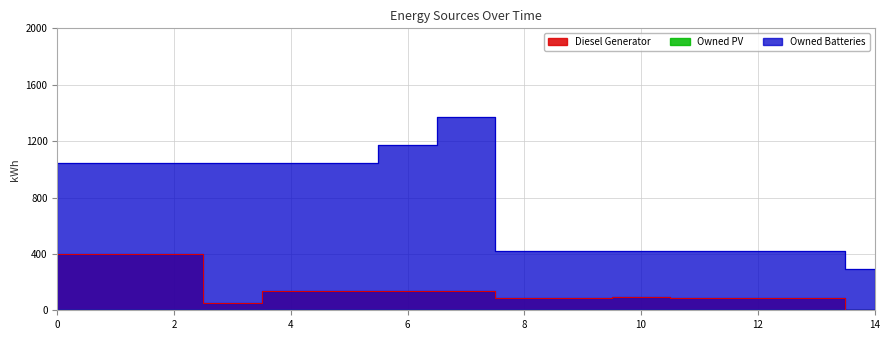

What is the sum of all Diesel Generator values?

2345